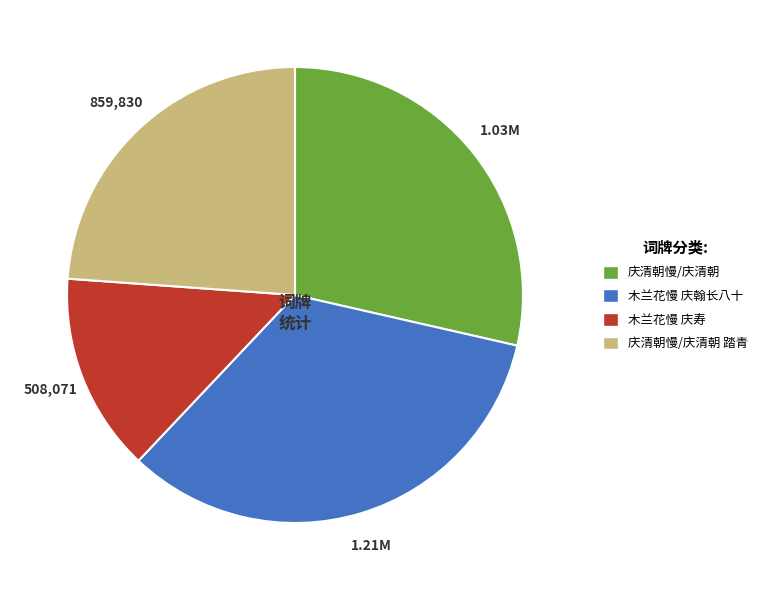

Rank the categories by value from highest to lowest.

木兰花慢 庆翰长八十, 庆清朝慢/庆清朝, 庆清朝慢/庆清朝 踏青, 木兰花慢 庆寿